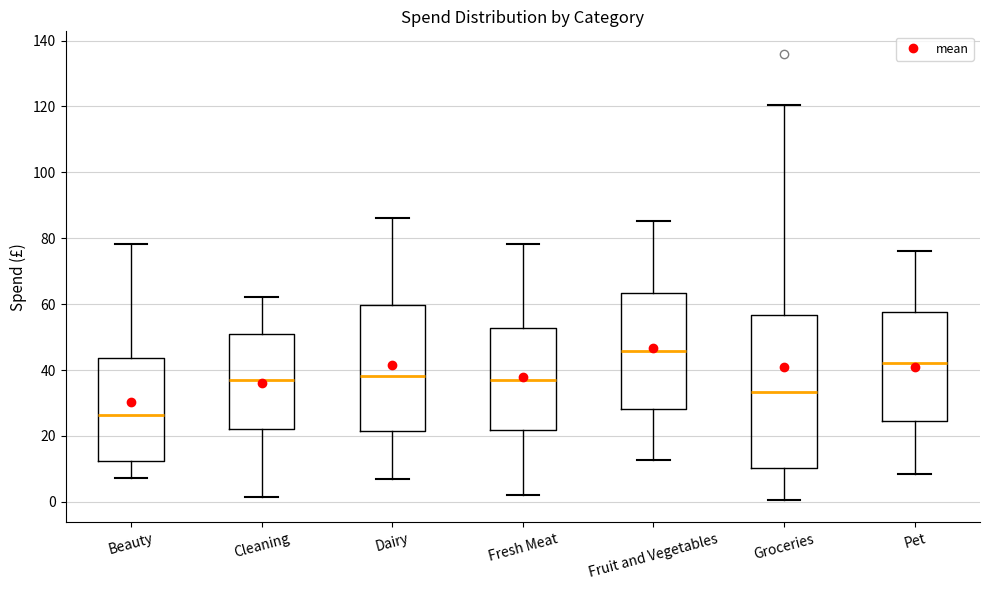

Reading left to right, read every box against the y-axis: the position of its median line, the range the box covers, and the ends of its whiskers. The values are not printed on the chart, so give them approximately, as read against the axis.

Beauty: median 26, box 12 to 44, whiskers 8 to 78
Cleaning: median 38, box 22 to 52, whiskers 2 to 62
Dairy: median 38, box 22 to 60, whiskers 6 to 86
Fresh Meat: median 36, box 22 to 52, whiskers 2 to 78
Fruit and Vegetables: median 46, box 28 to 64, whiskers 12 to 86
Groceries: median 34, box 10 to 56, whiskers 0 to 120
Pet: median 42, box 24 to 58, whiskers 8 to 76